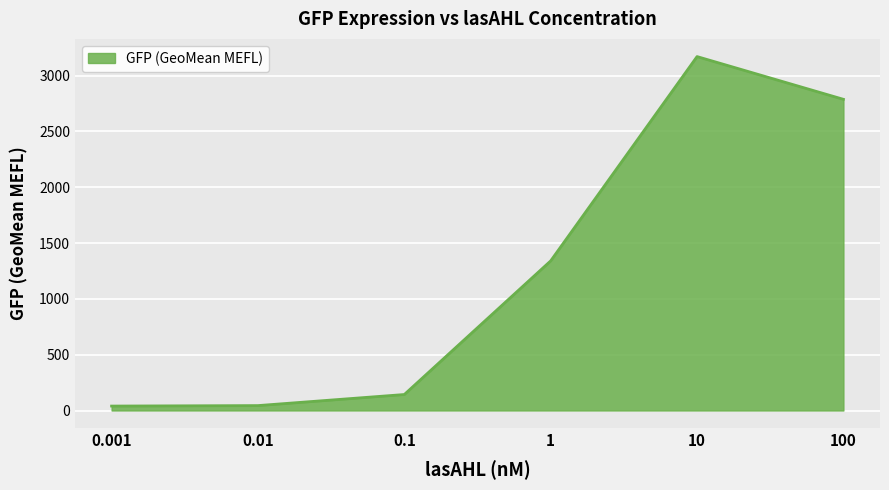

True or false: the data has more than 0 interior local peaks.

True